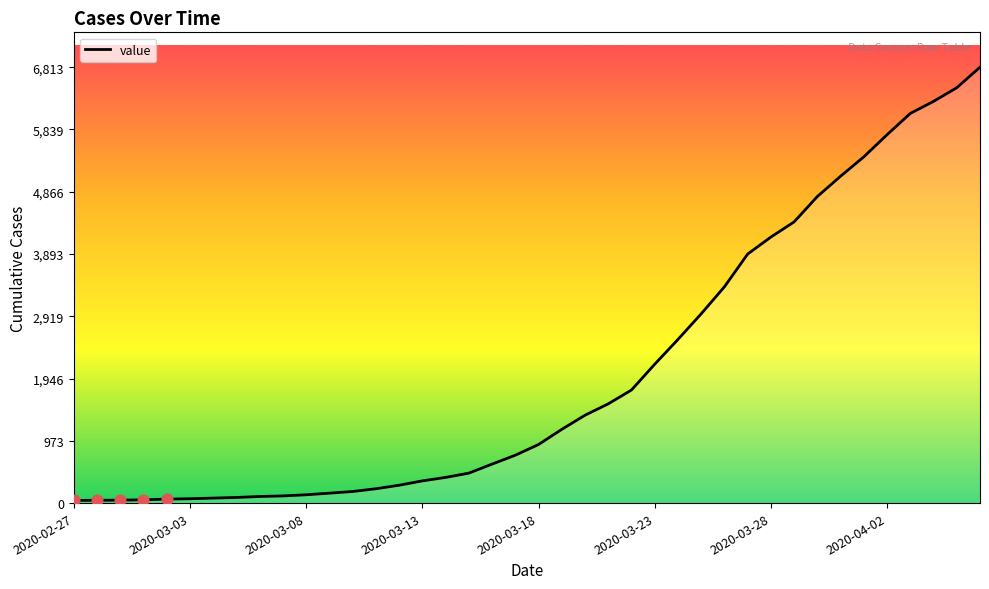

What is the difference between the maximum and minimum values?

6772